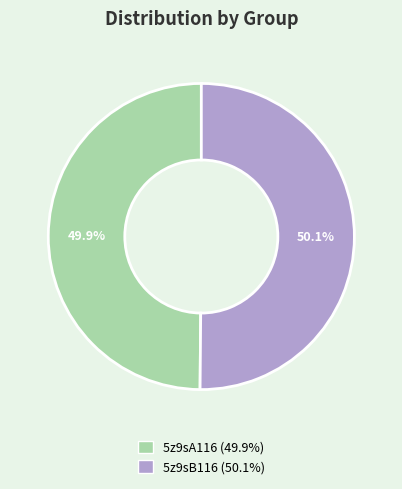

How many slices are in this pie chart?

2